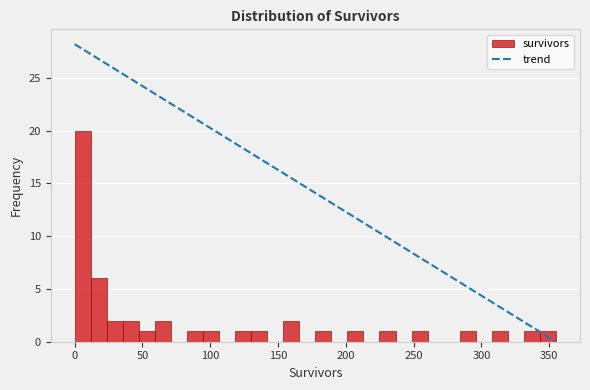

Around what value on the x-axis is the tallest bar? Give the approximate position of its centre, as read against the axis.

5